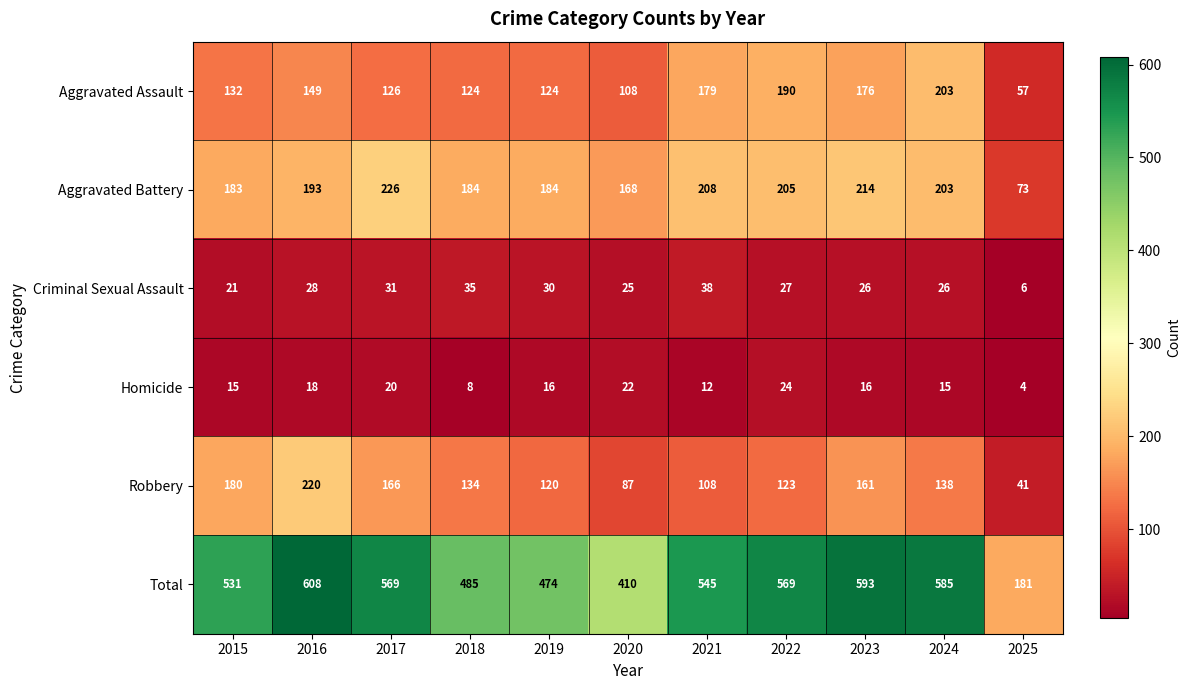

What is the greatest value displayed?

608